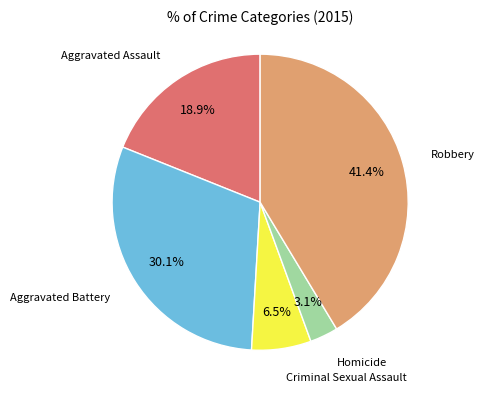

Is there a majority slice in this chart?

No